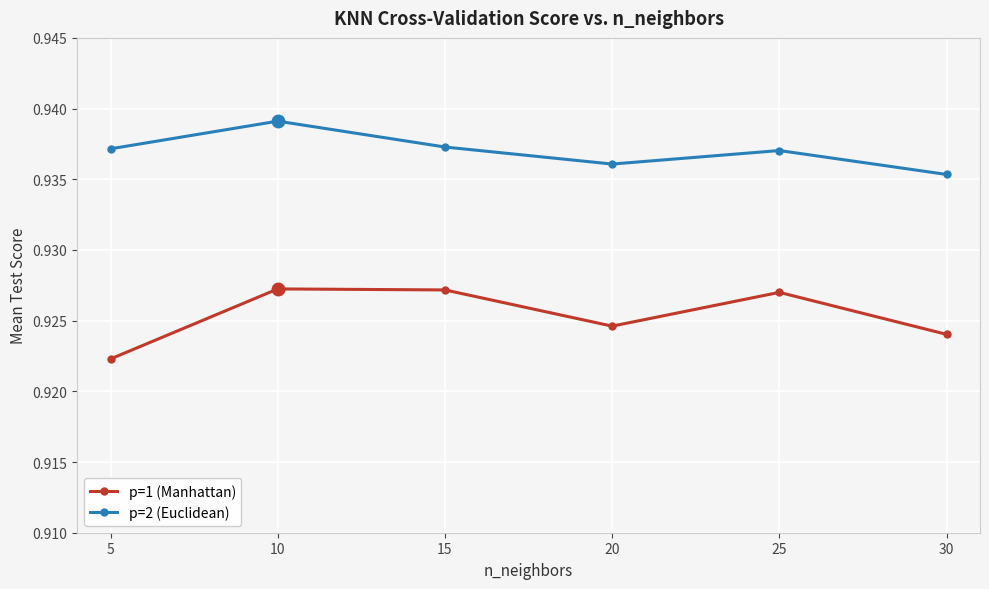

Rank the series by their maximum value, from highest to lowest.

p=2 (Euclidean), p=1 (Manhattan)